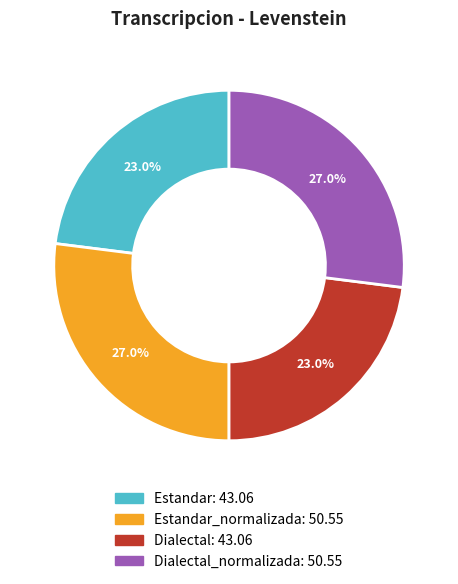

How many slices are in this pie chart?

4